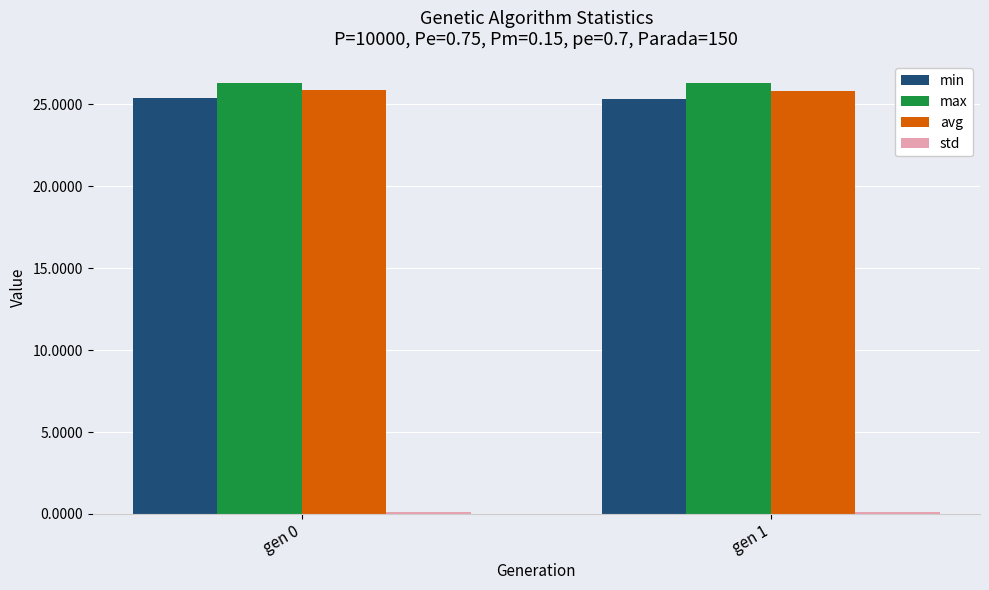

The avg series shows 7.3 at gen 0. True or false?

False